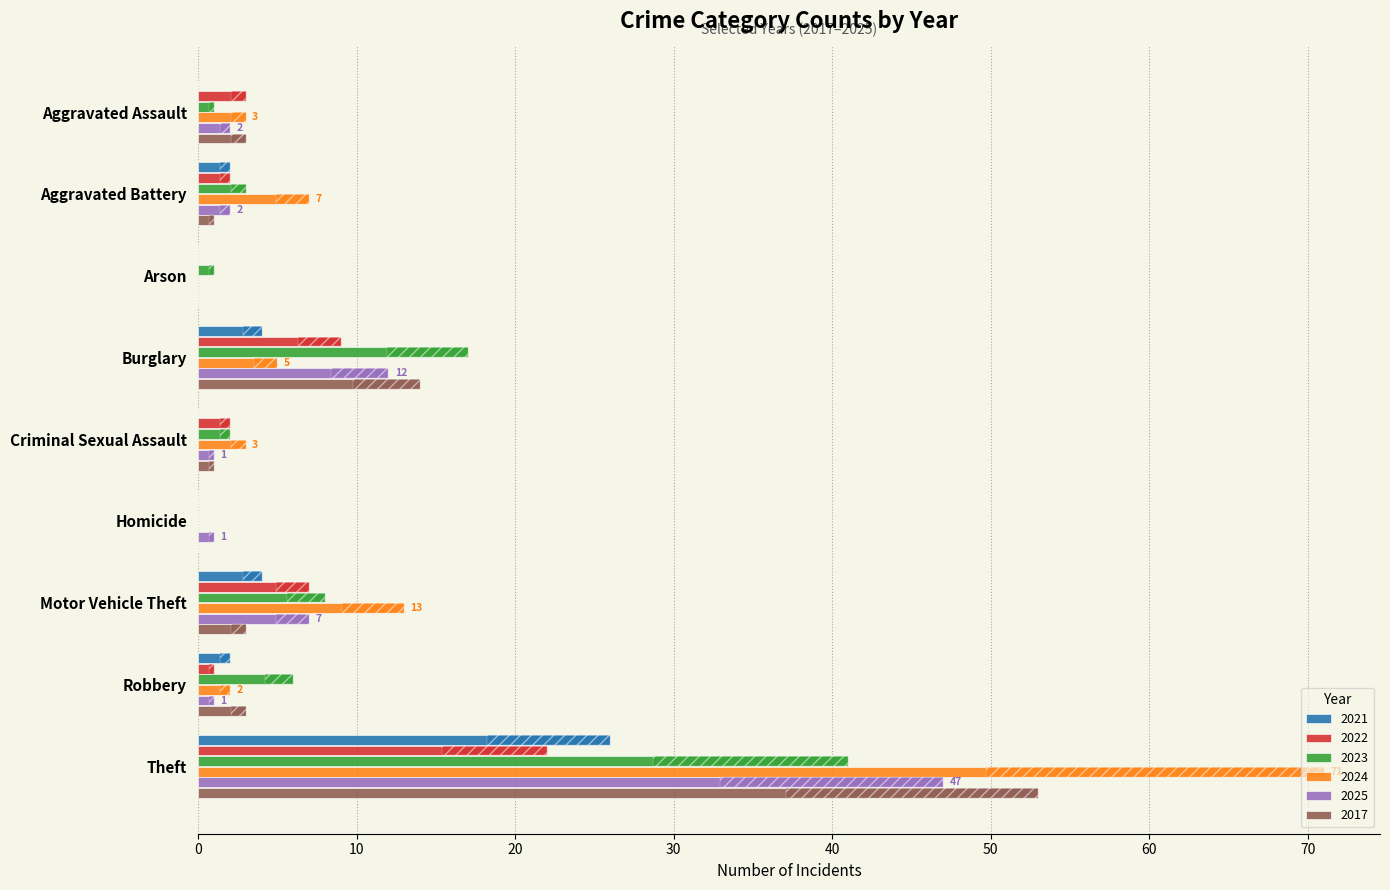

How many positive values does the 2024 series have?

7